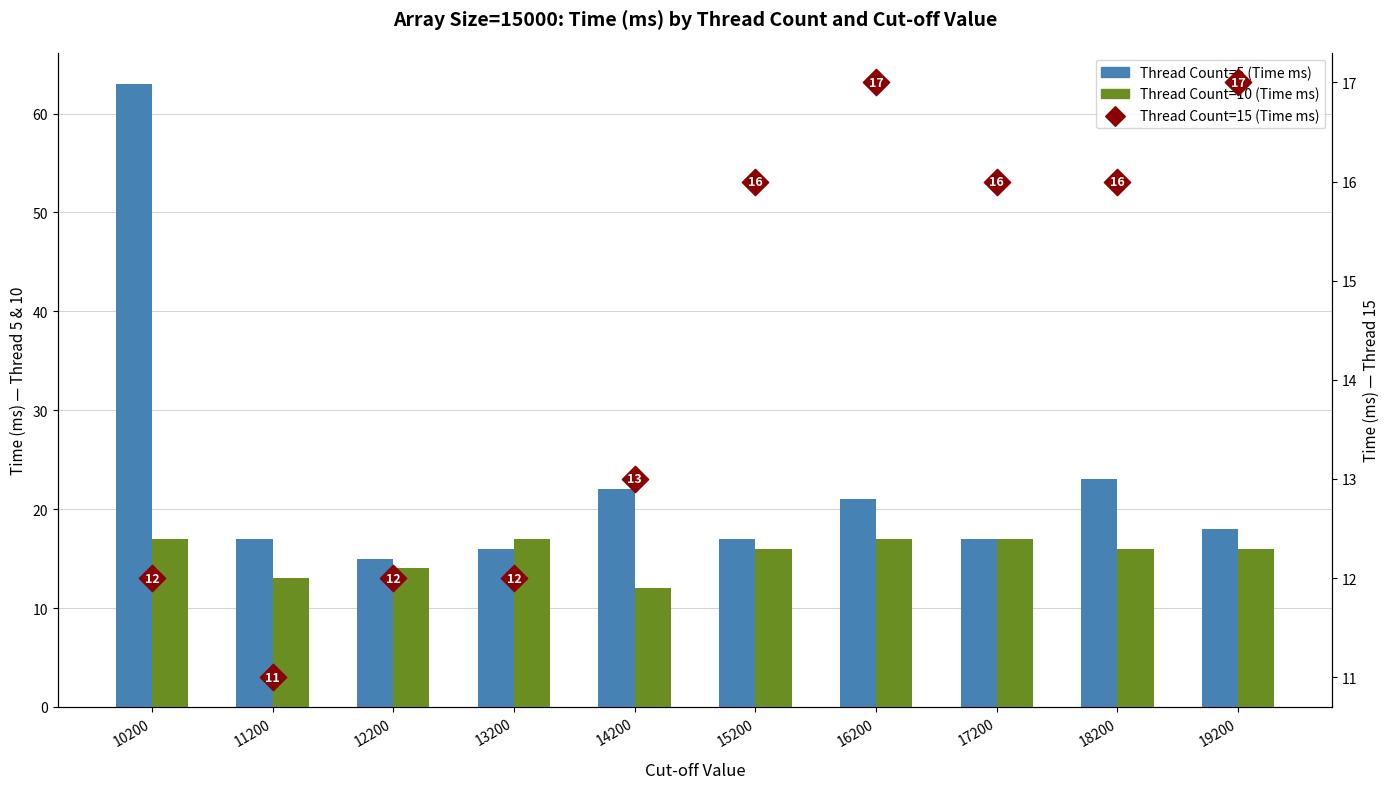

At how many categories does at least one series exceed 11?

10